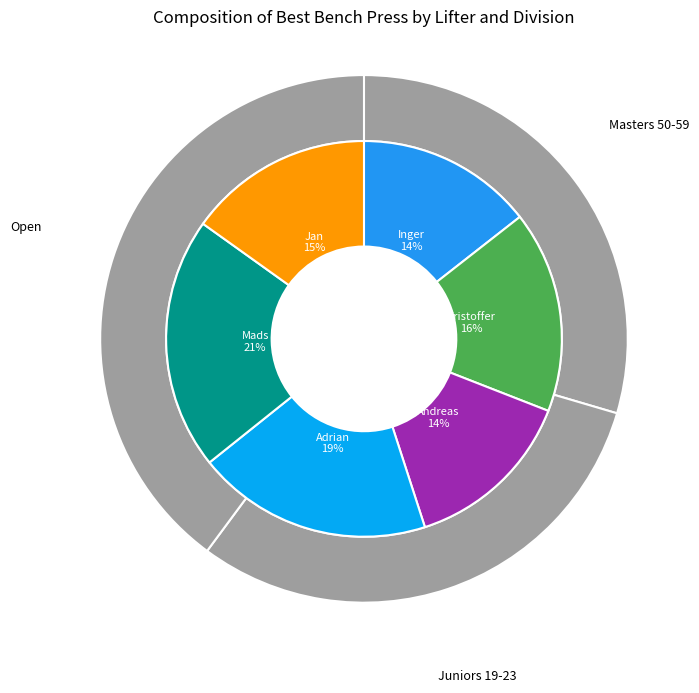

Is Andreas Michalsen the majority of the pie?

No